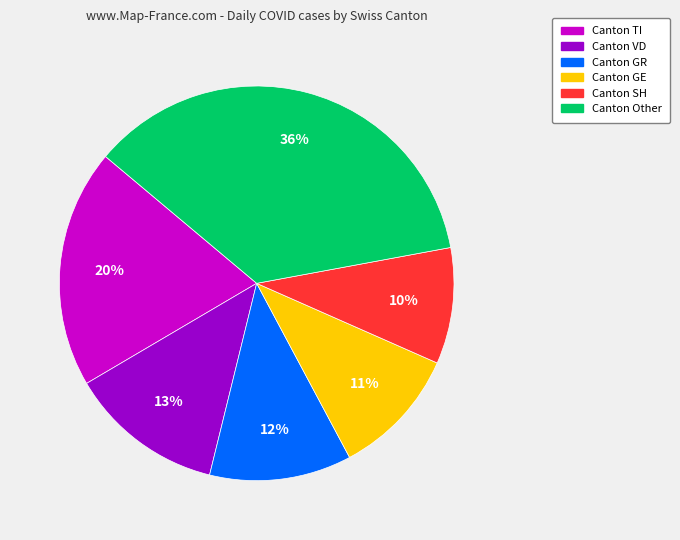

Count the number of slices in the pie.

6